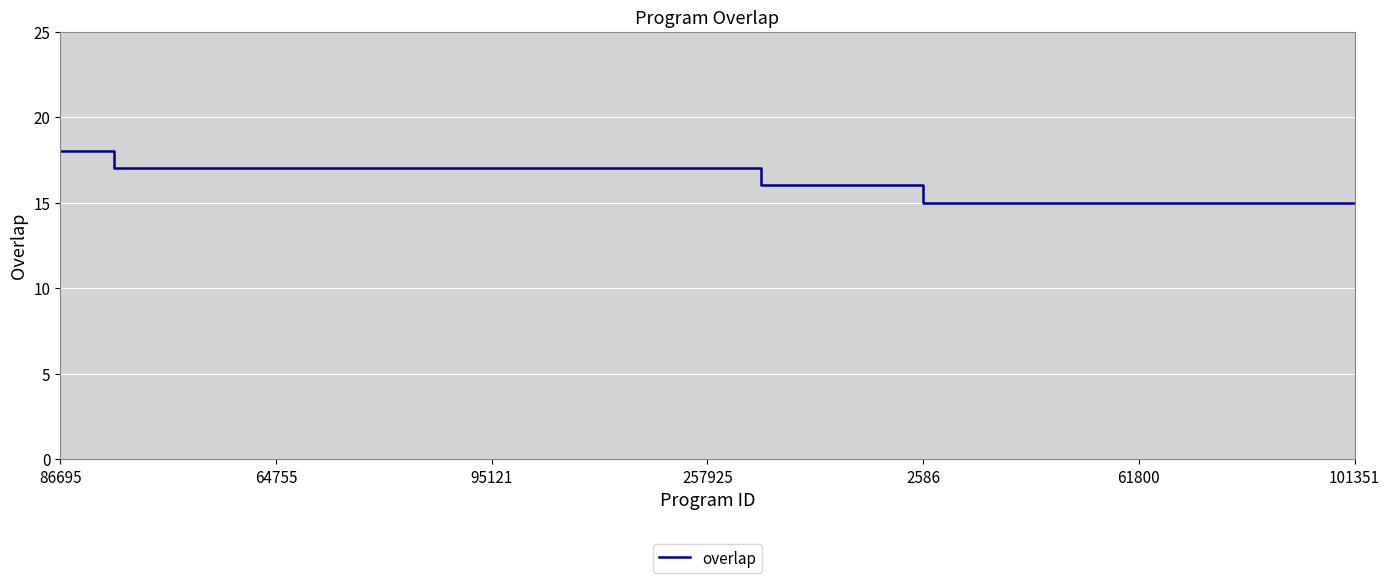

What is the smallest value displayed?

15